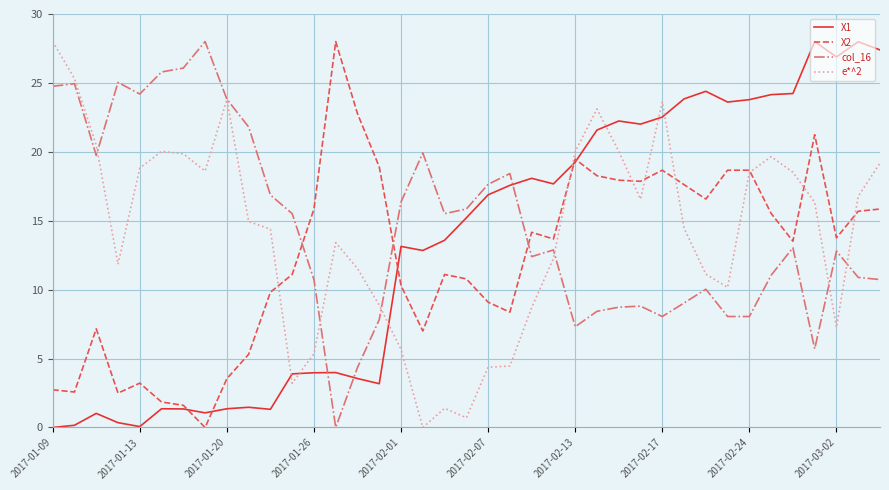

What are all the series names shown in the legend?

X1, X2, col_16, e*^2